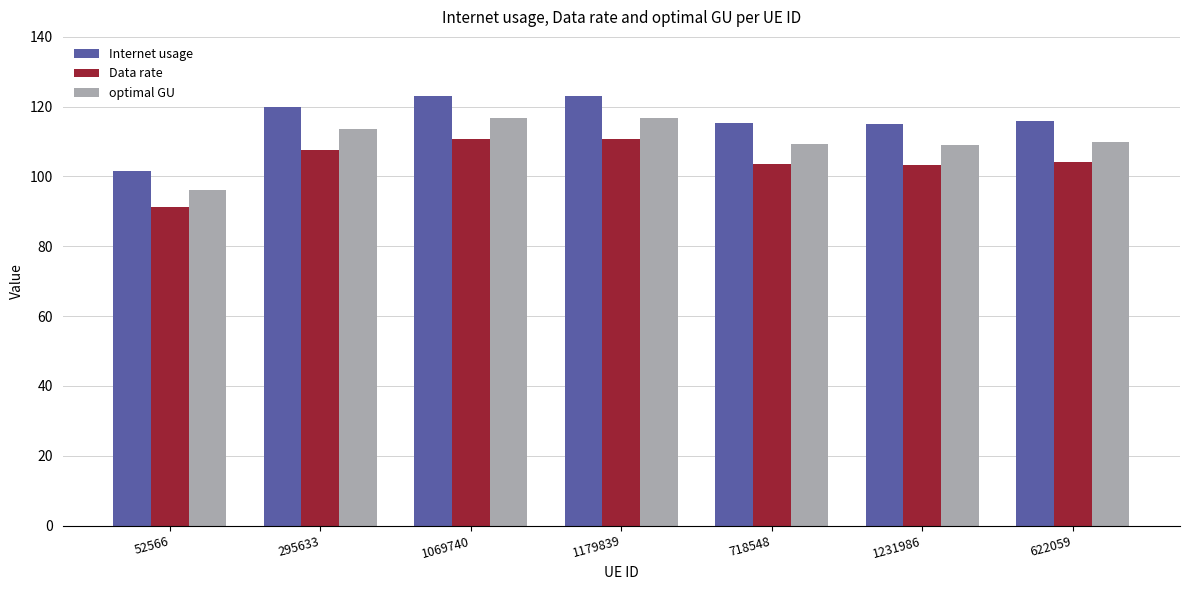

List the series in order of their peak value, lowest first.

Data rate, optimal GU, Internet usage